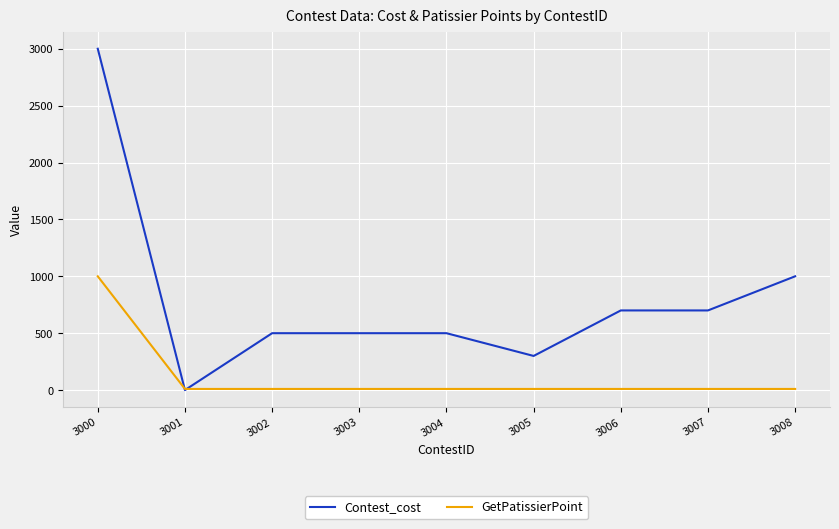

What is the sum of the GetPatissierPoint values at 3004 and 3005?

20